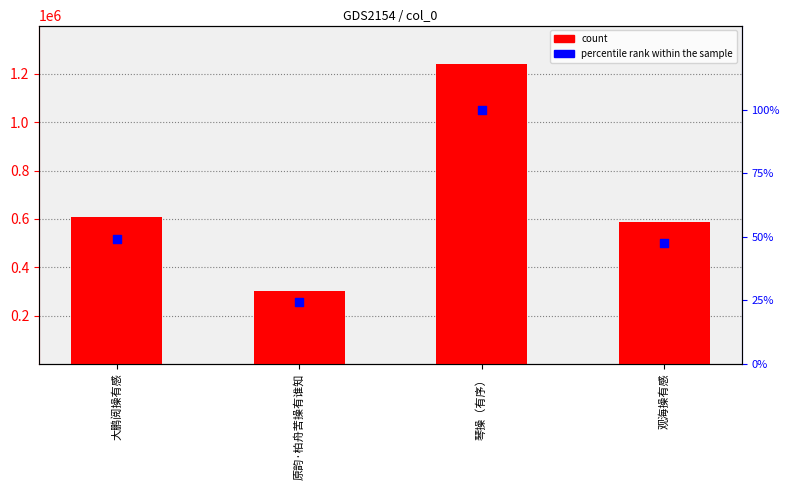

Which series reaches the maximum Y coordinate?

count